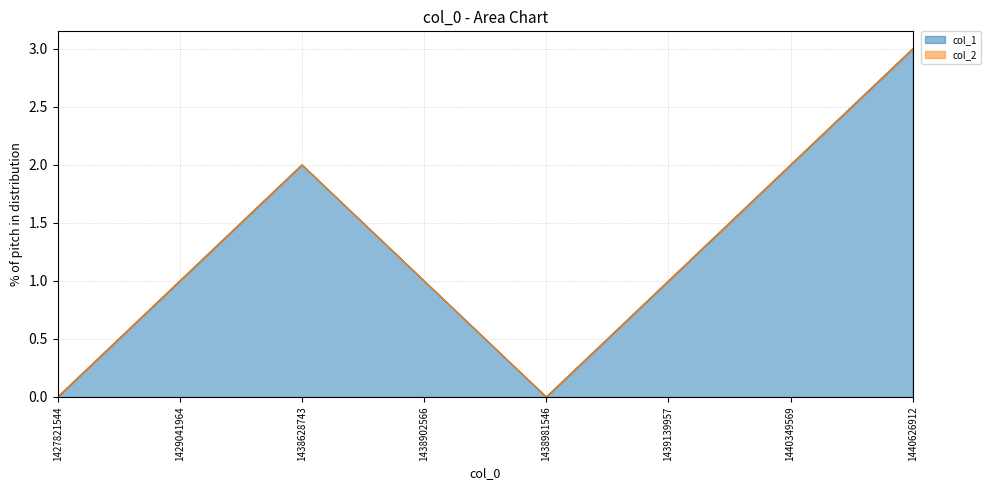

True or false: the data shows 2 at 1439139957.

False